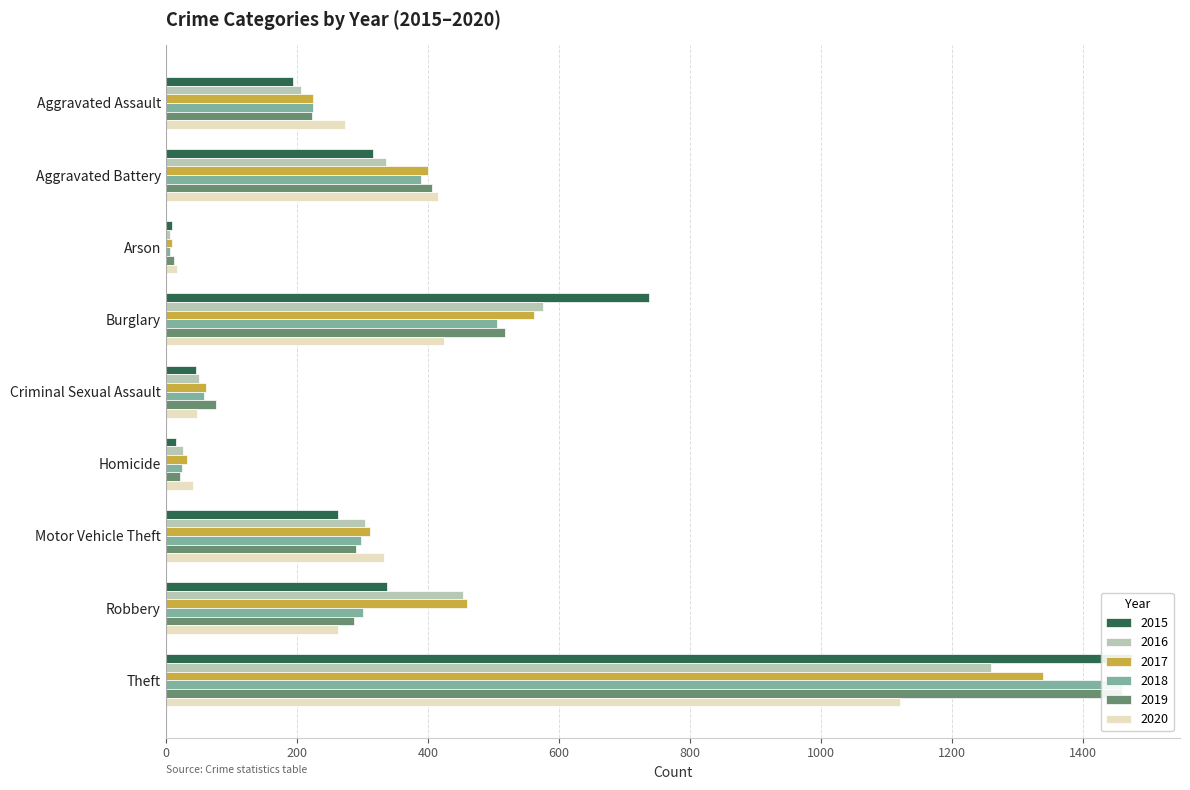

What is the lowest value of the 2016 series?

7